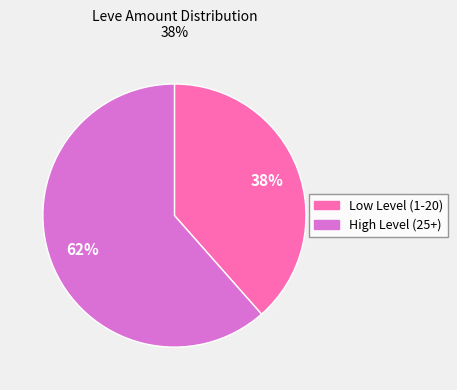

Is there any slice that represents more than half of the pie?

Yes